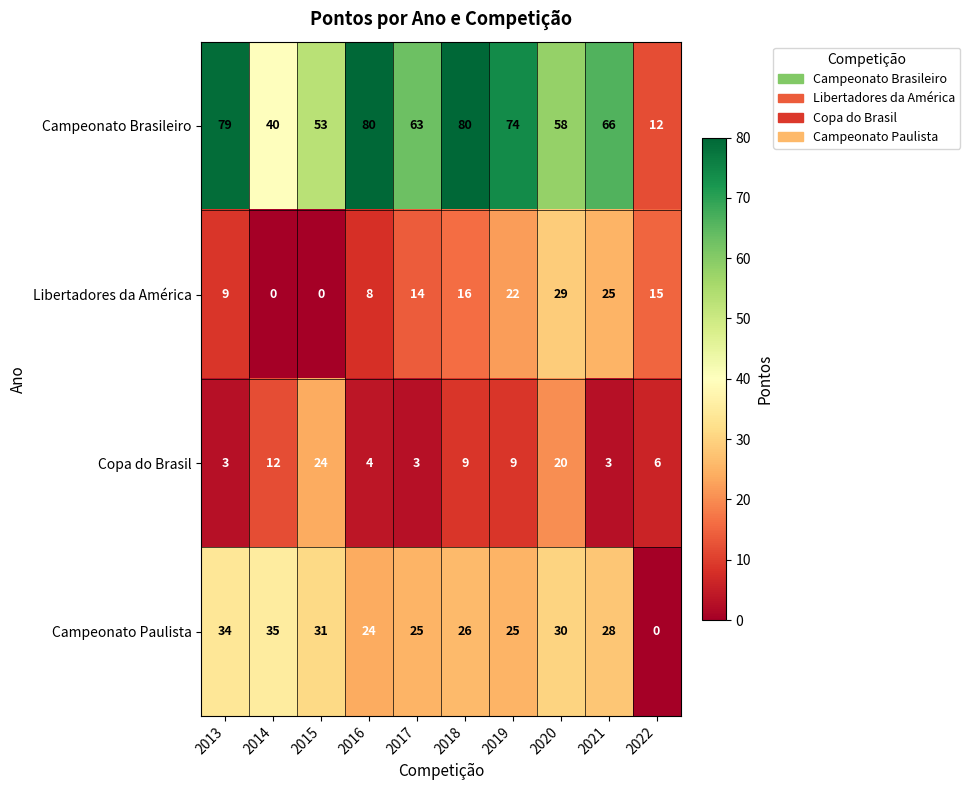

Count the number of data series in this chart.

4